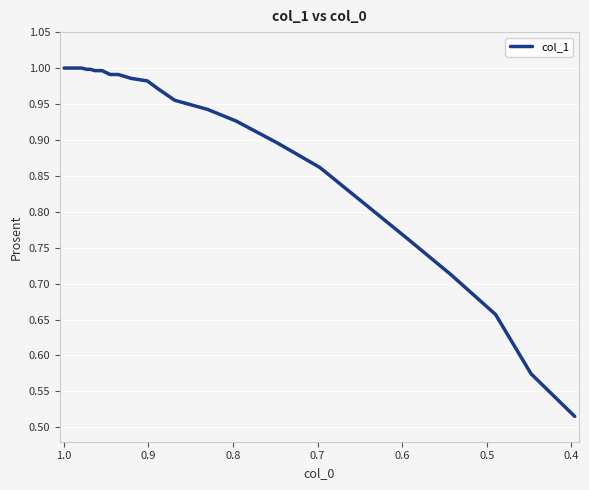

What is the sum of all values?

37.5